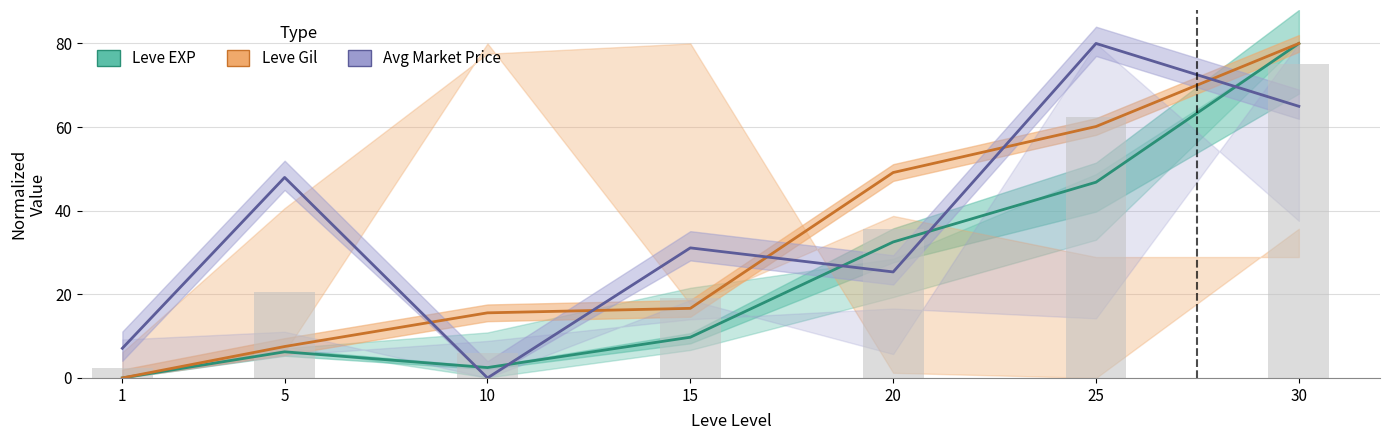

Does the chart contain stacked bars?

No